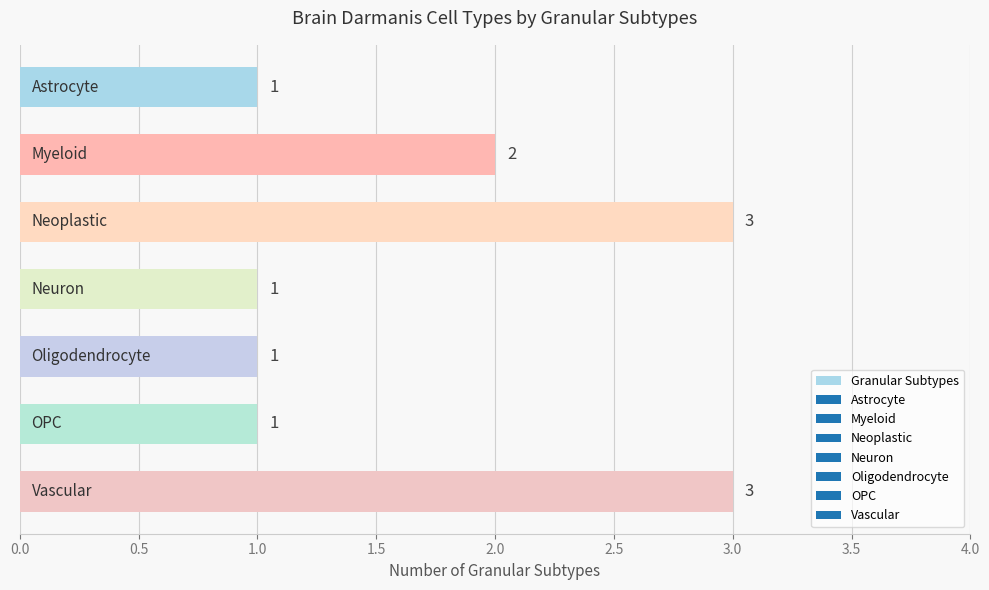

Are the bars grouped side by side (vs. stacked)?

No